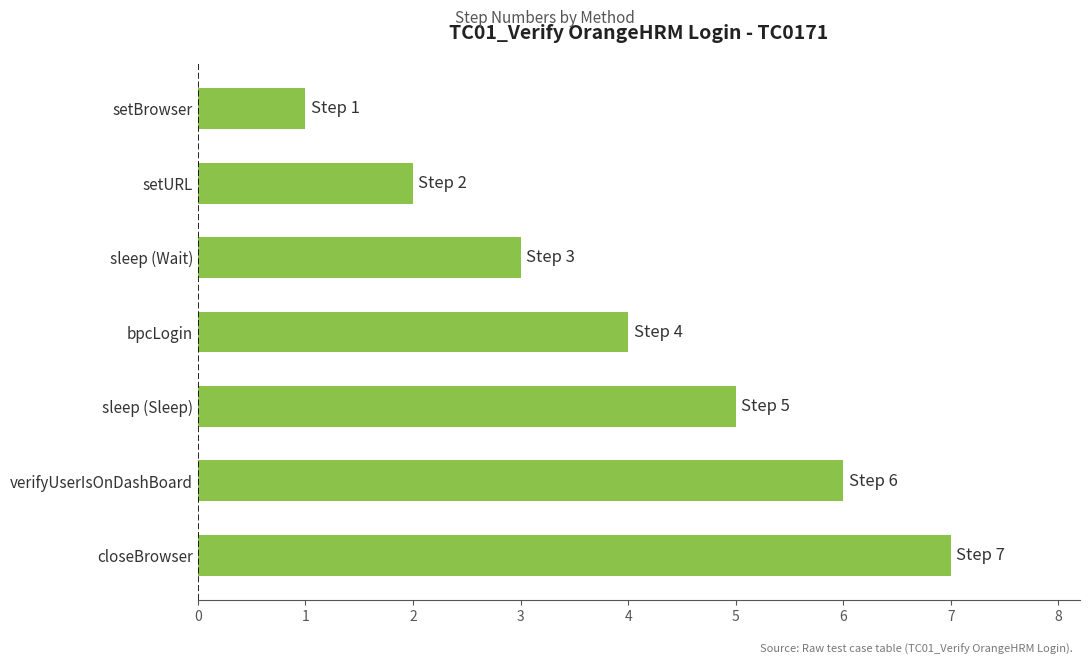

What is the change in value from sleep (Wait) to closeBrowser?

+4